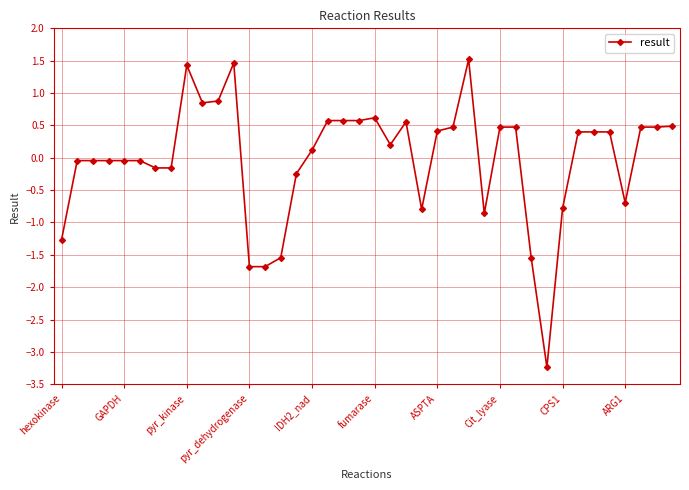

True or false: the data has more than 0 interior local peaks.

True